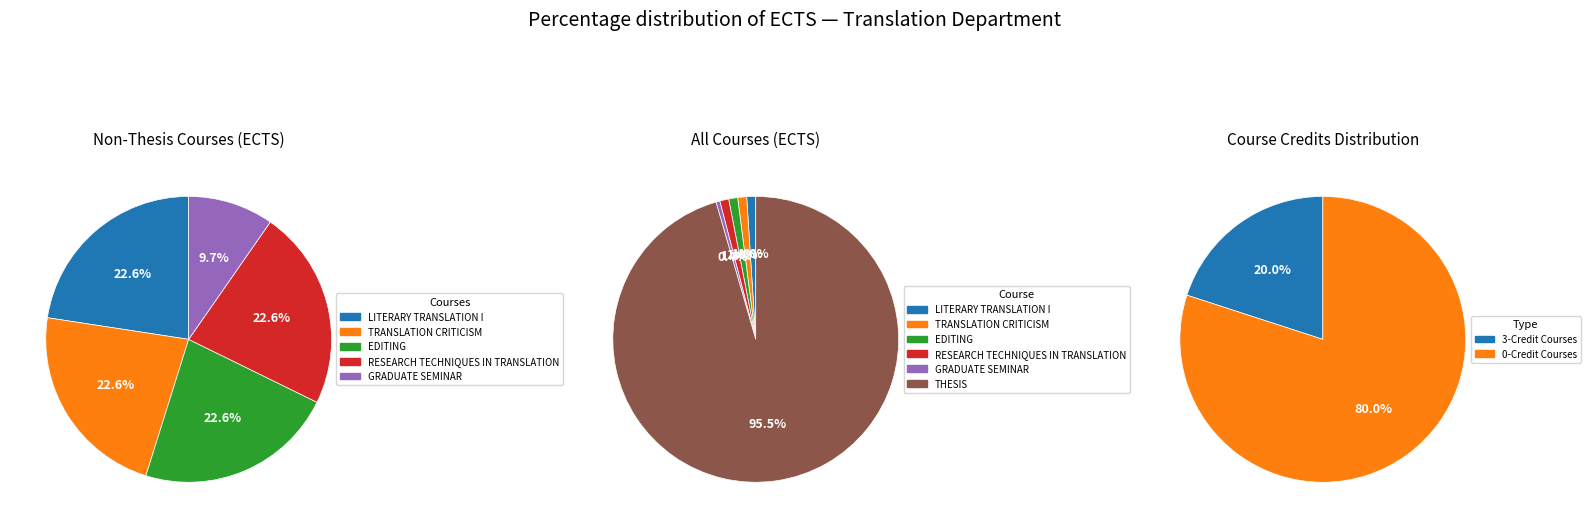

To the nearest percent, what is the average slice percentage?

17%